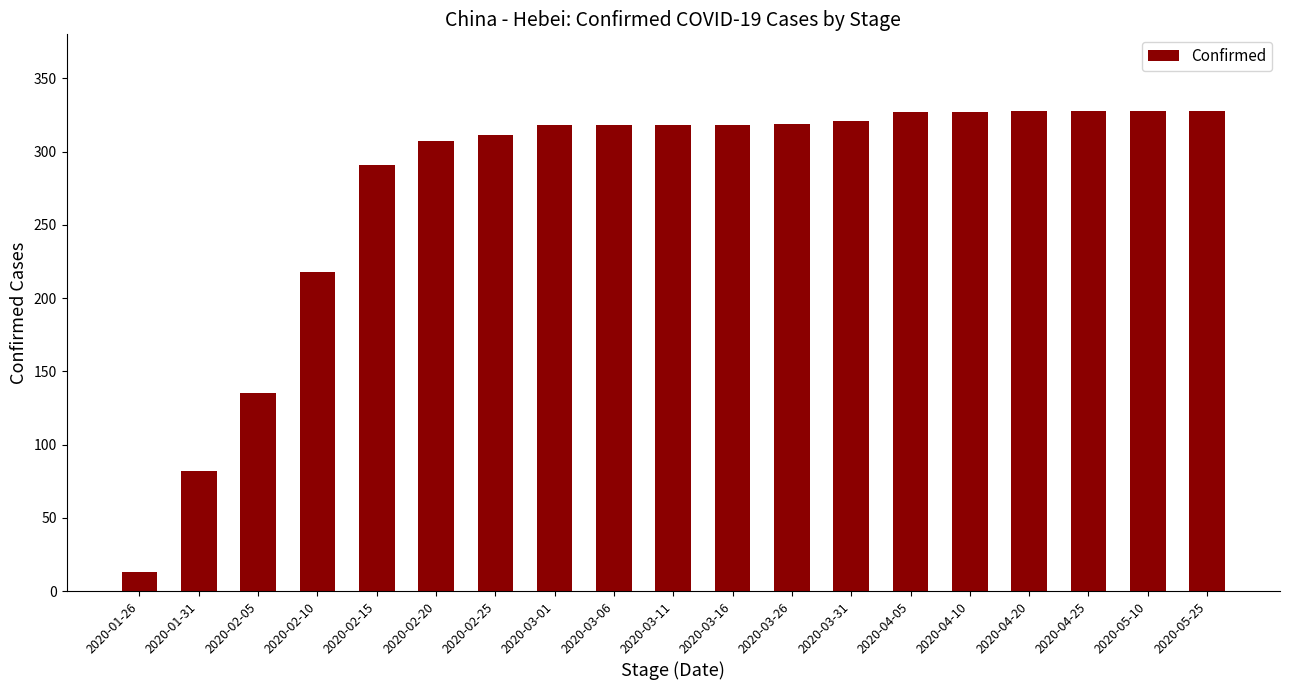

Does the chart contain any negative values?

No